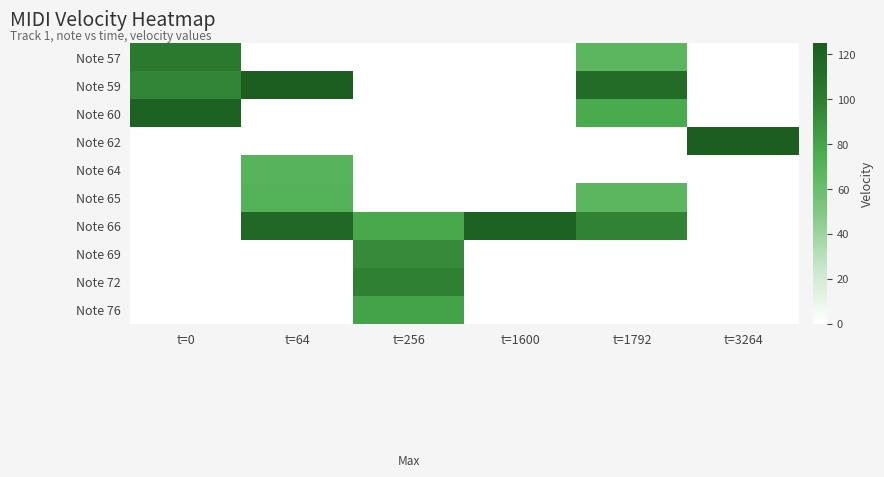

What is the spread (max minus min) of values at t=1600?

121